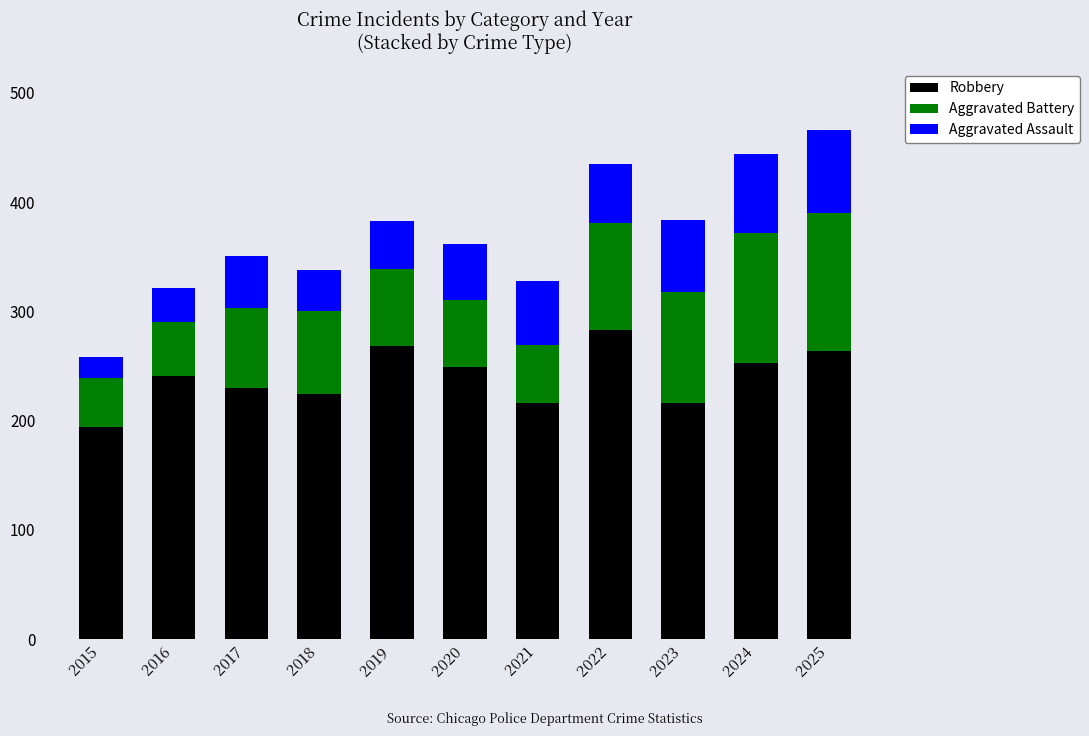

What is the difference between the maximum and second lowest values in the Robbery series?

67